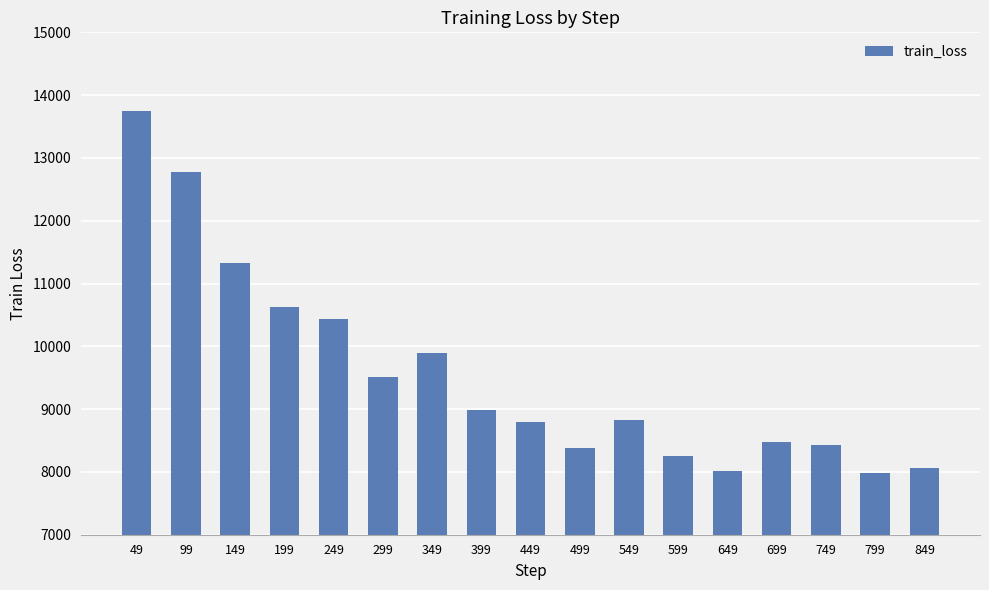

Is it true that the value at 149 is 11333.5?

True